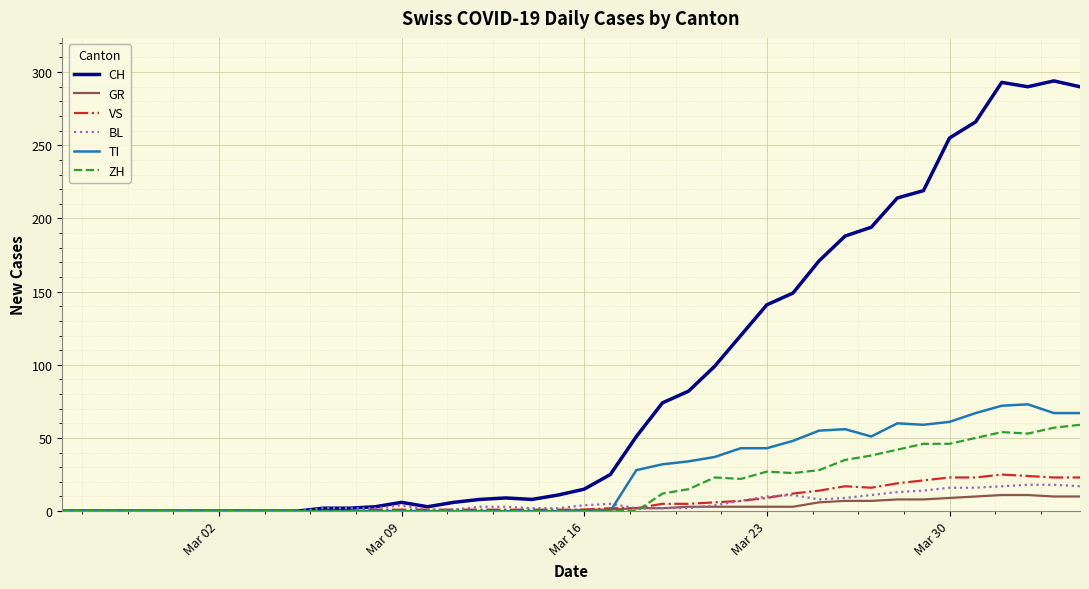

Rank the series by their maximum value, from highest to lowest.

CH, TI, ZH, VS, BL, GR